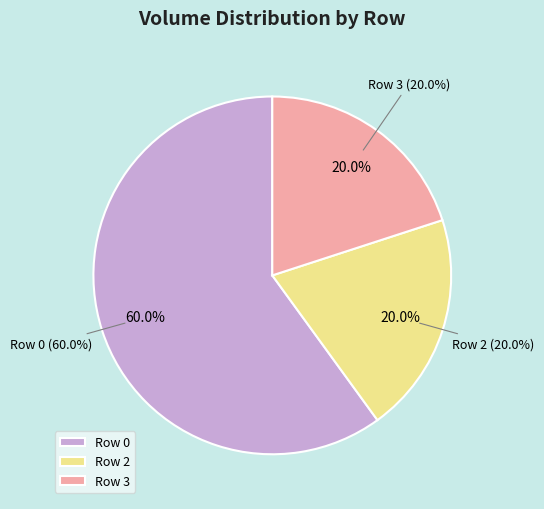

To the nearest percent, what is the combined percentage of Row 2 and Row 3?

40%